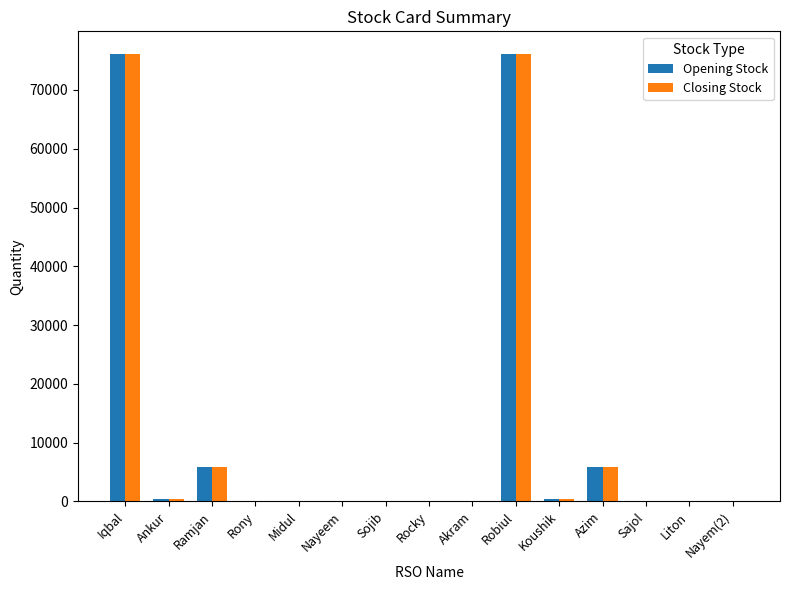

What is the highest value of the Opening Stock series?

76162